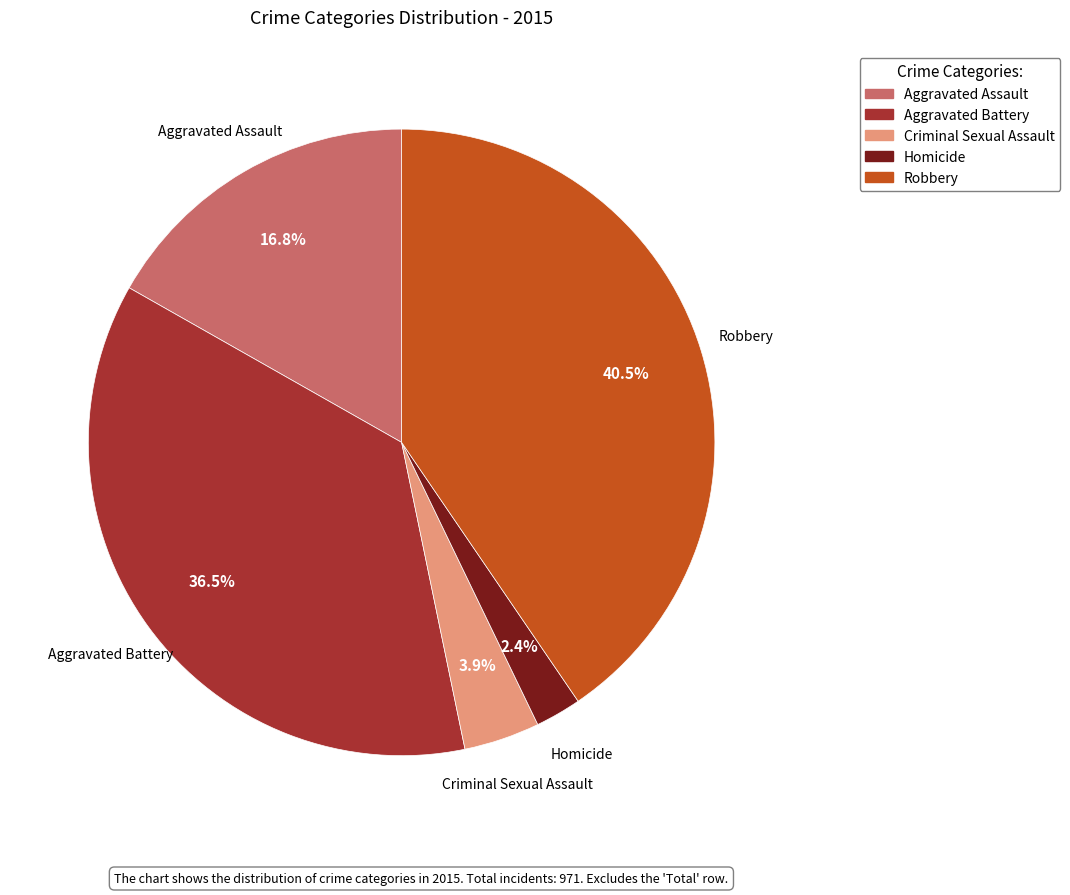

Between Aggravated Assault and Criminal Sexual Assault, which is larger?

Aggravated Assault